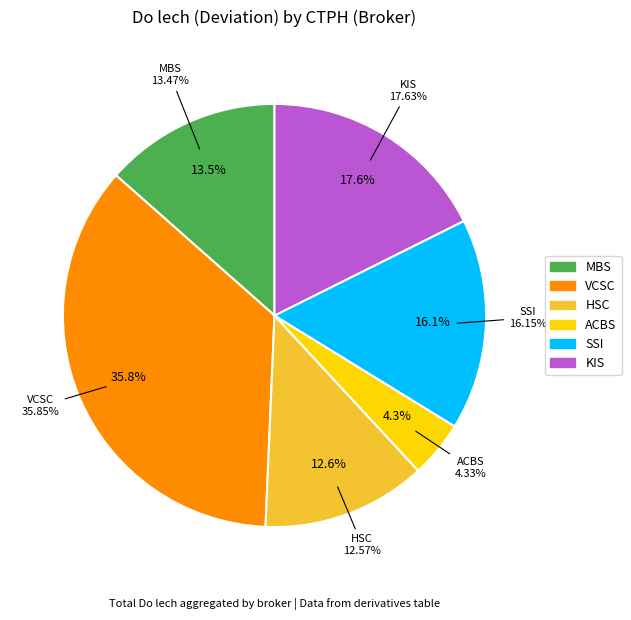

Is there a majority slice in this chart?

No